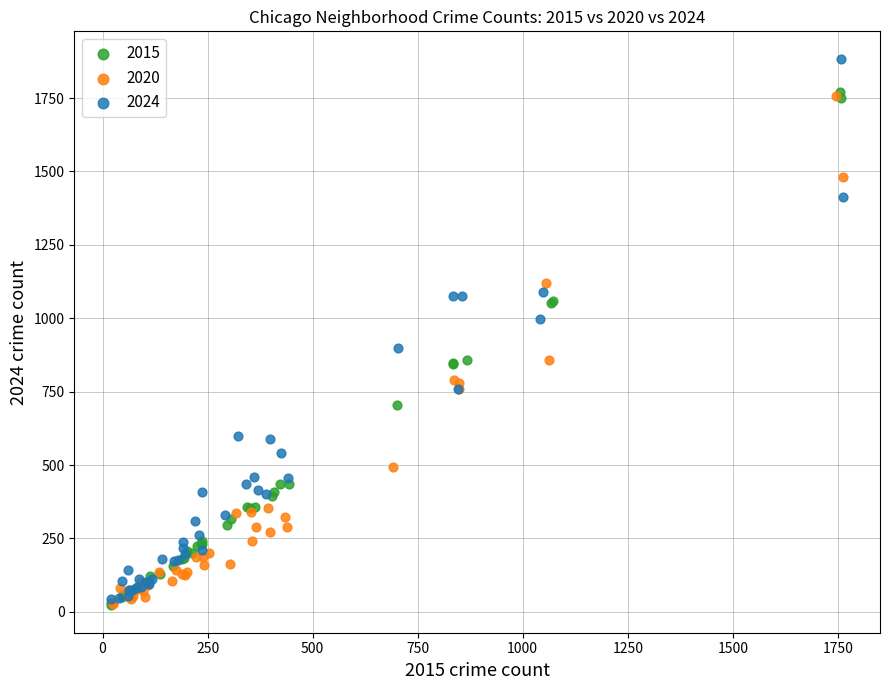

What are all the series names shown in the legend?

2015, 2020, 2024